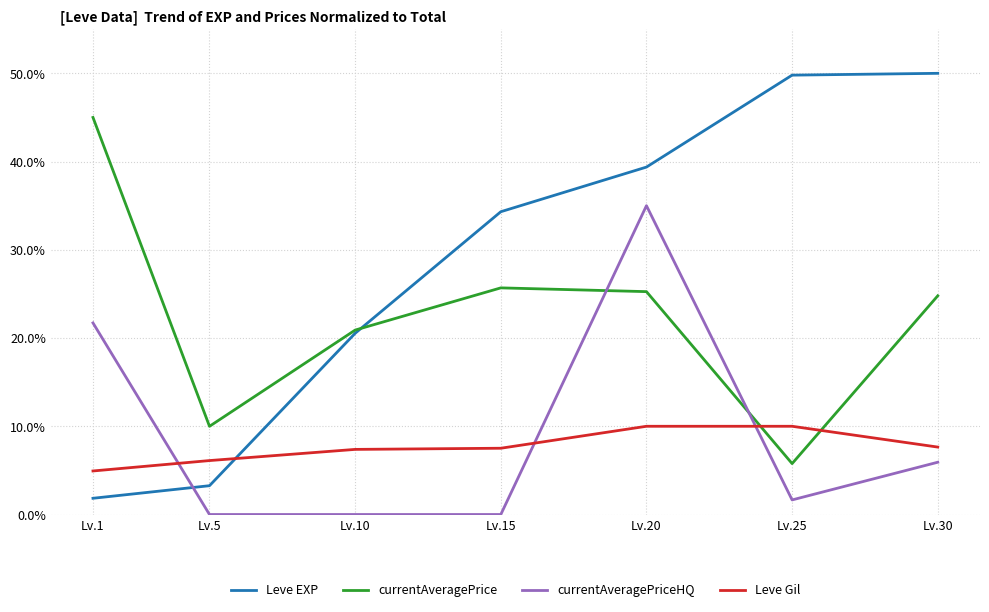

Is it true that Leve EXP equals 56.8 at Lv.20?

False